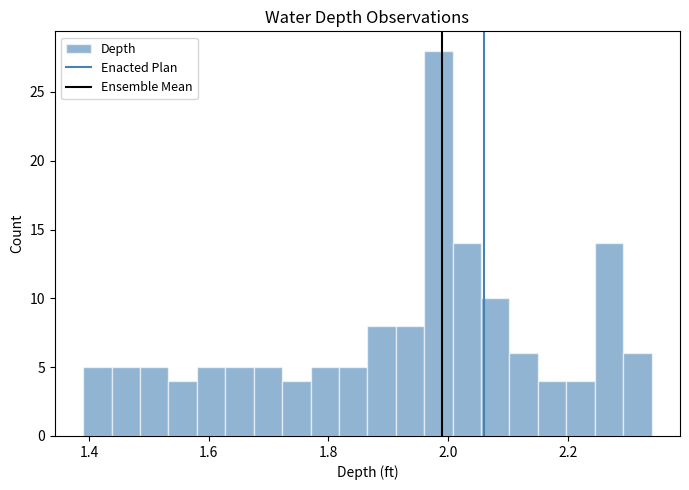

Around what value on the x-axis is the tallest bar? Give the approximate position of its centre, as read against the axis.

1.98